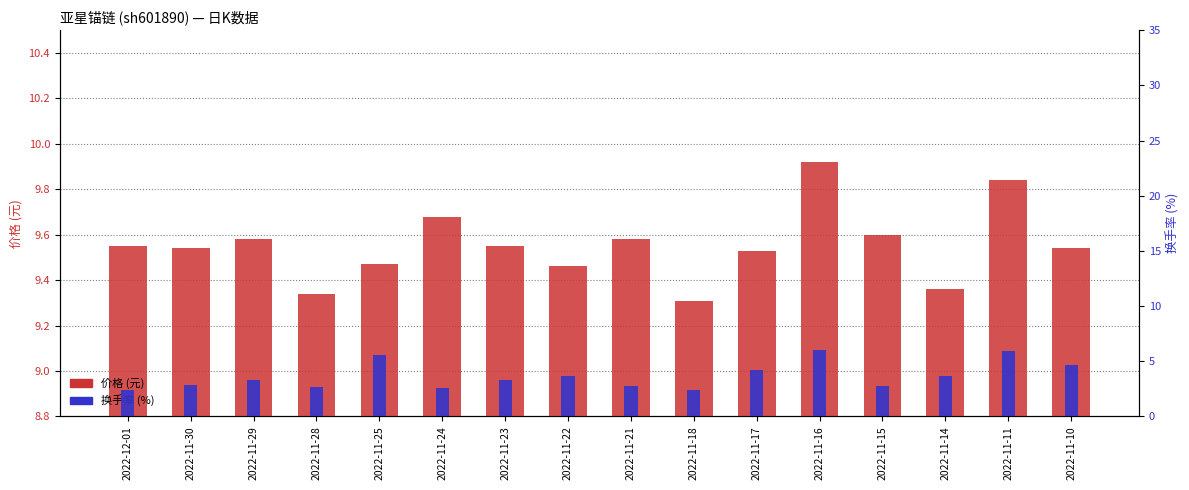

At which label is 价格 (元) closest to 9?

2022-11-18